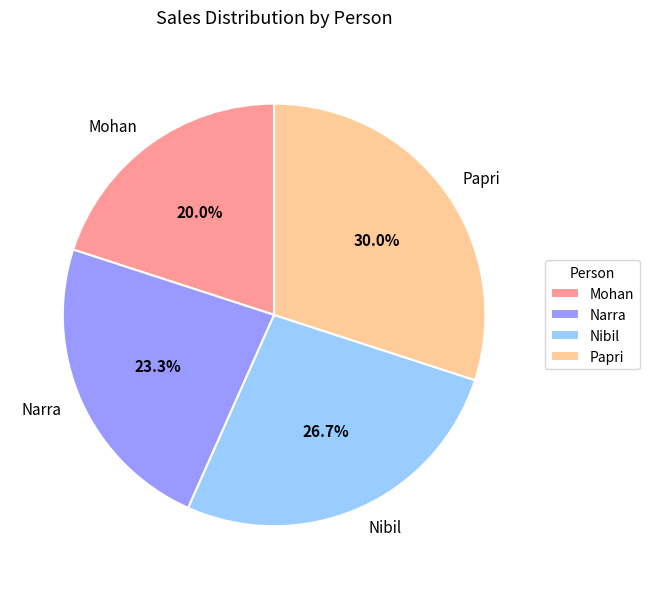

To the nearest percent, what is the average slice percentage?

25%